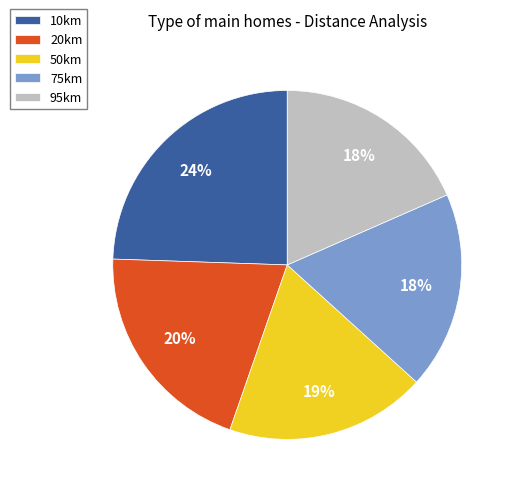

To the nearest percent, what is the combined percentage of 75km and 50km?

37%